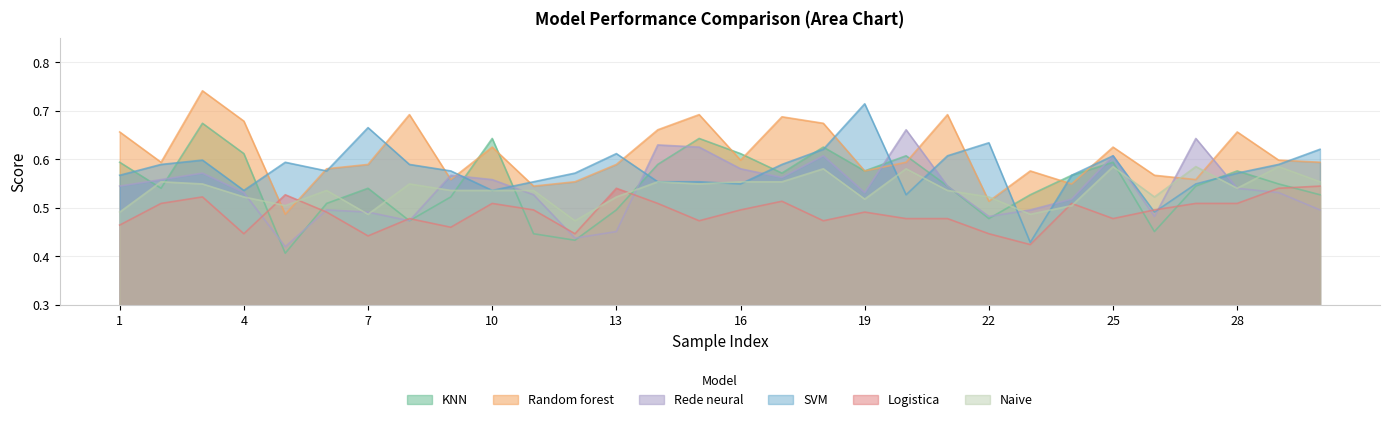

Is the value of Naive at 10 greater than the value of Rede neural at 7?

Yes